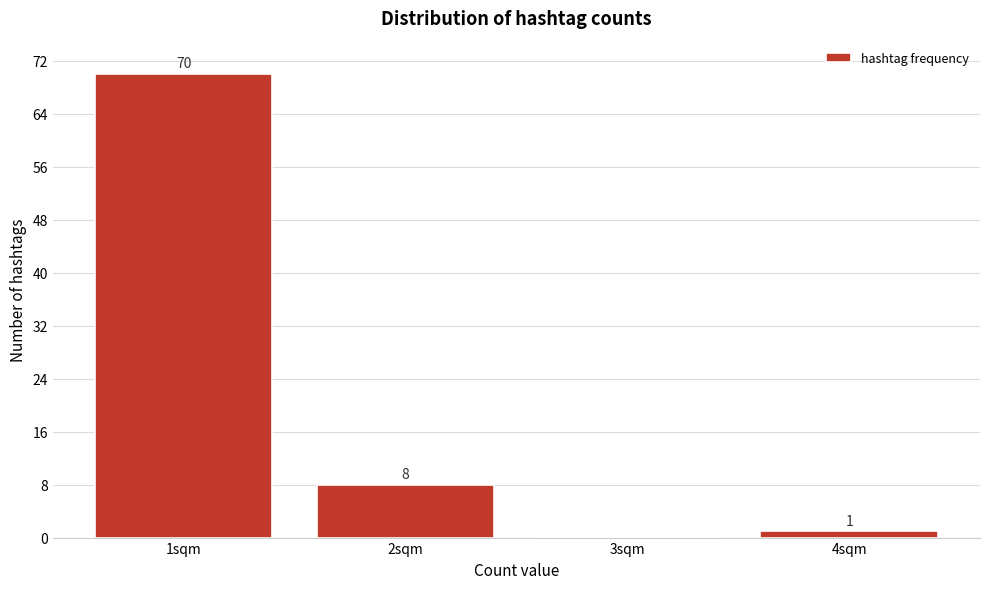

Reading left to right, what are all the values shown in this chart?

1sqm=70	2sqm=8	3sqm=0	4sqm=1